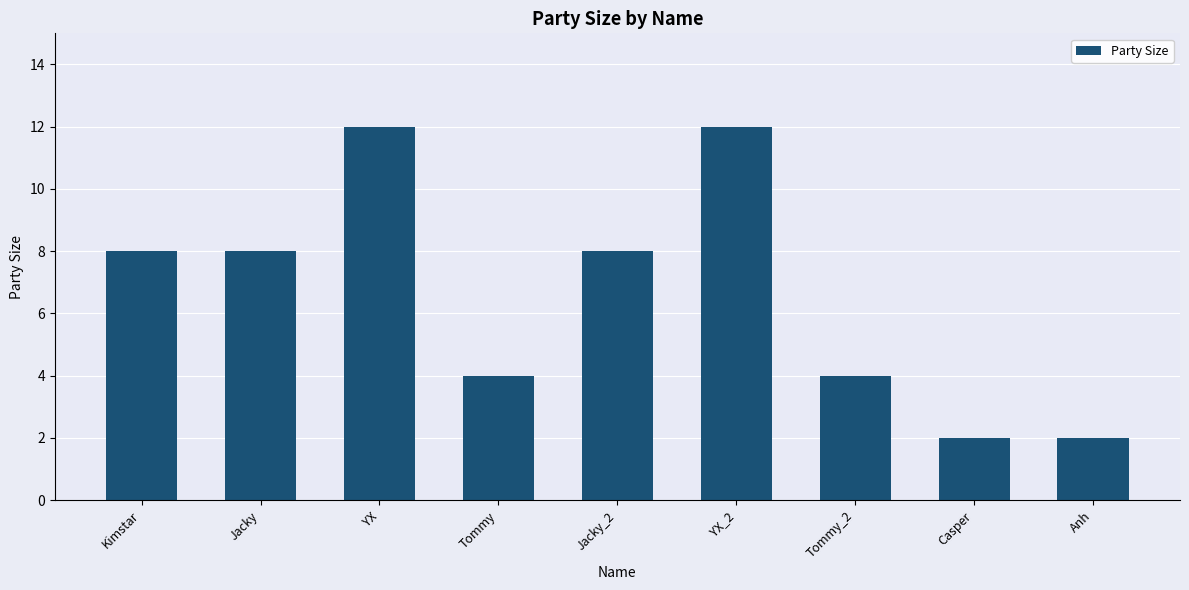

Are the bars horizontal?

No